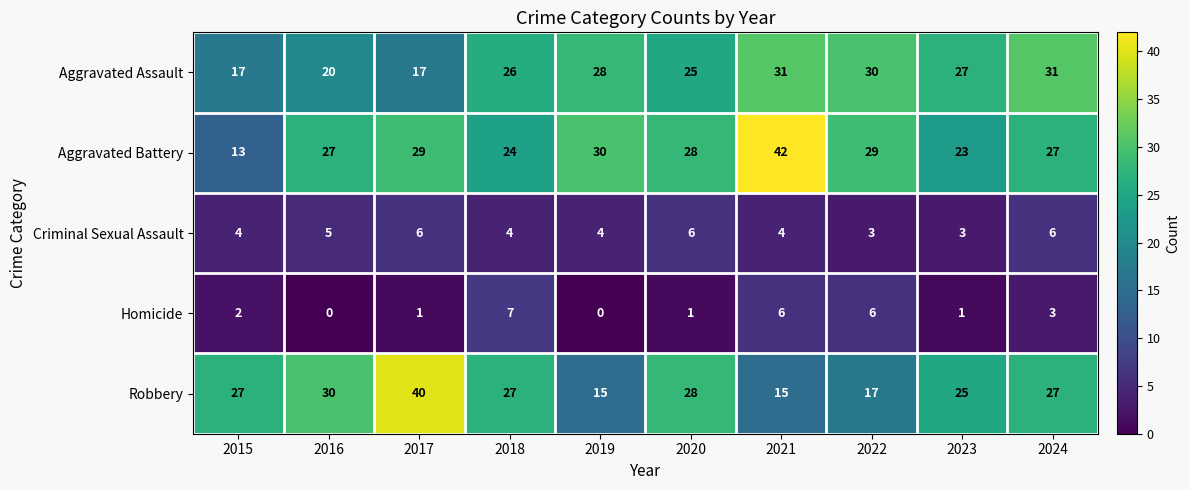

What is the difference between the Aggravated Assault values at 2019 and 2015?

11